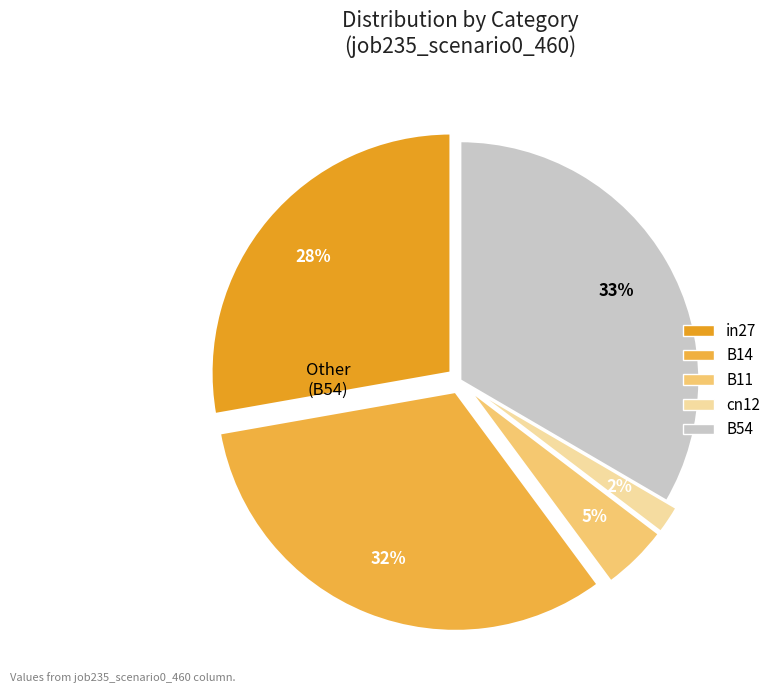

True or false: B11 accounts for 5% of the total.

True